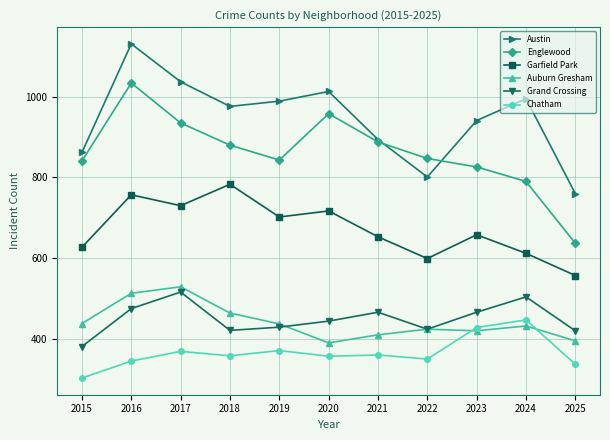

What is the total value across all series at 2025?

3106